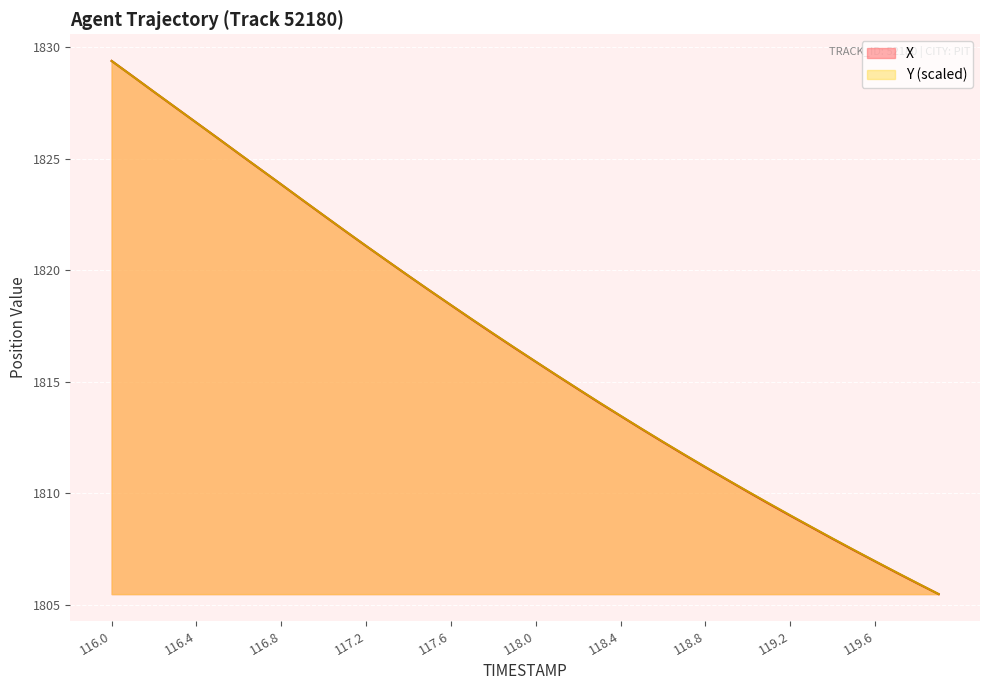

What is the difference between the Y values at 118.3 and 117.2?

7.0